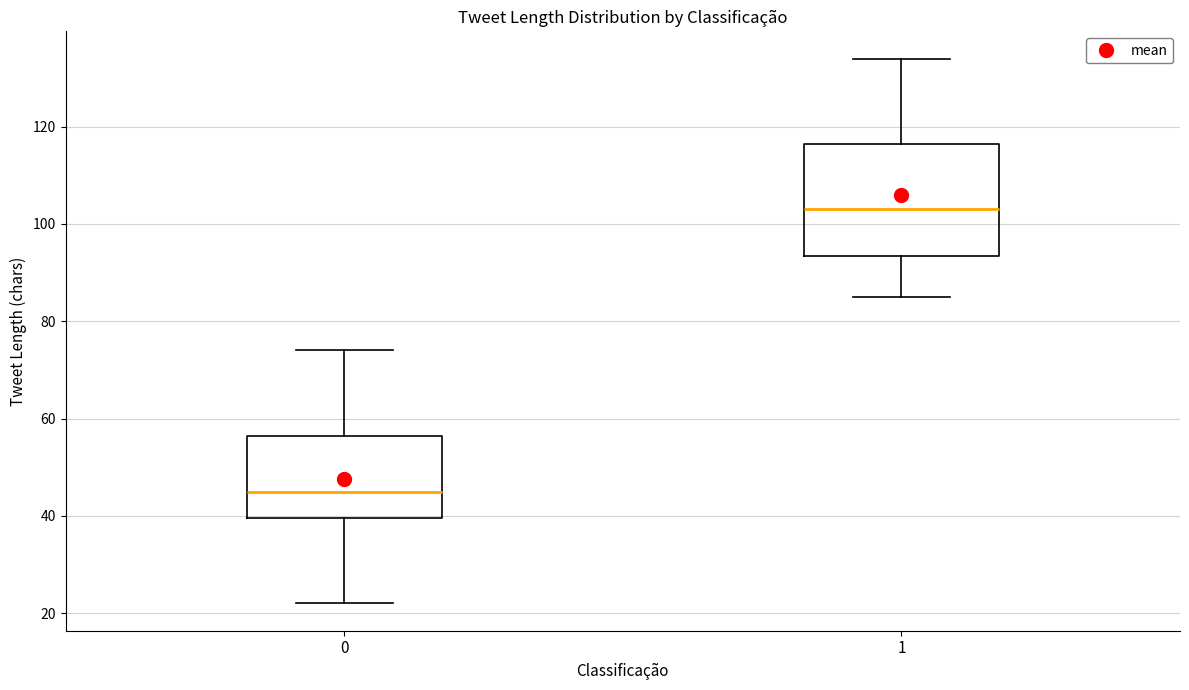

Which box's median line is the highest?

1